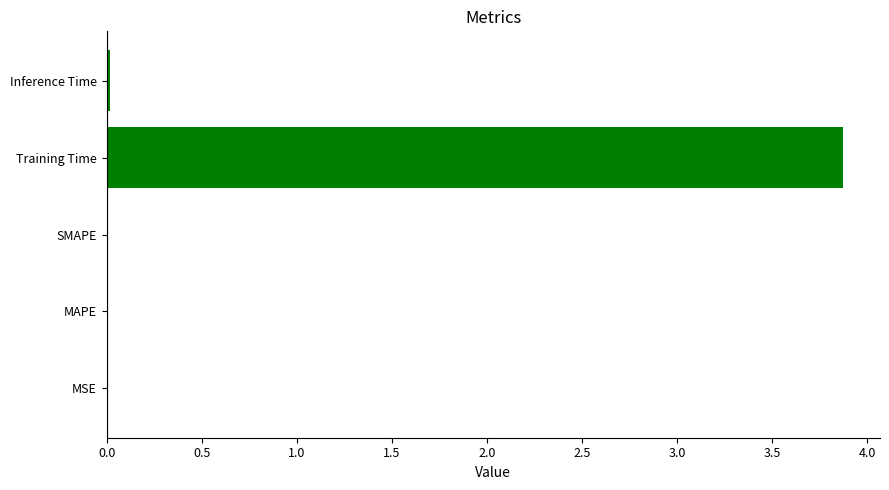

What is the maximum value shown in the chart?

3.9